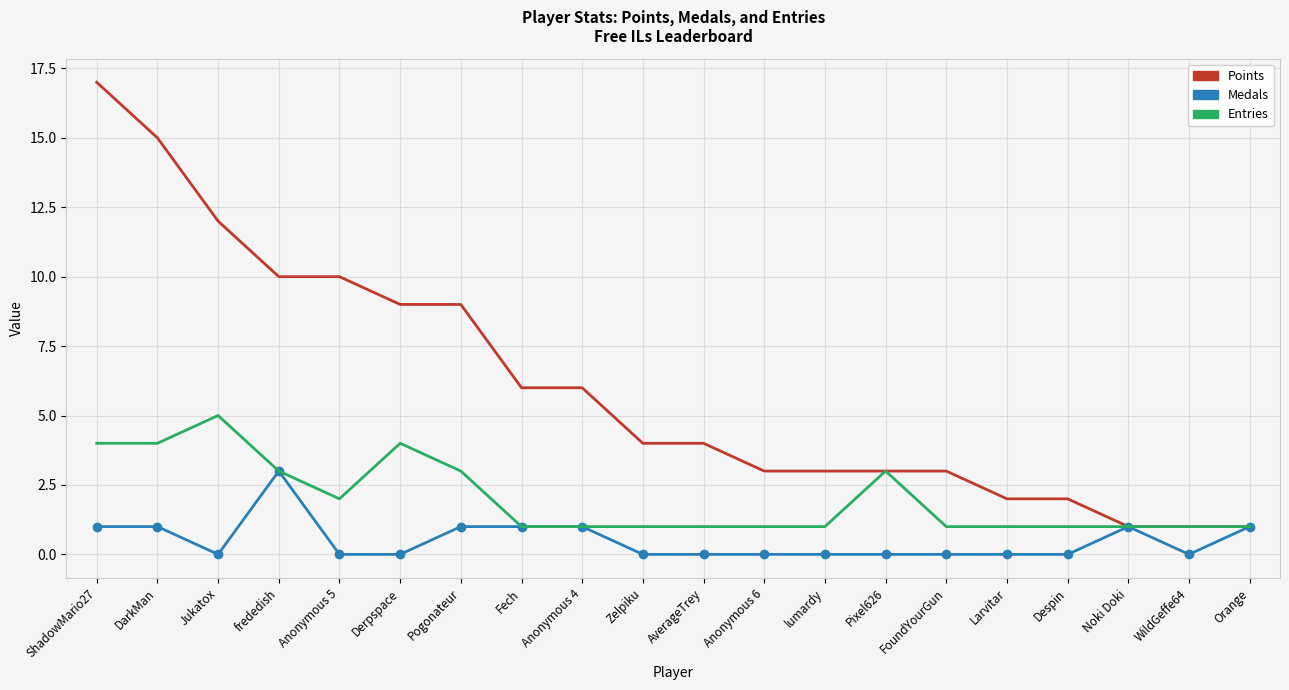

At which label does Points first exceed 4?

ShadowMario27